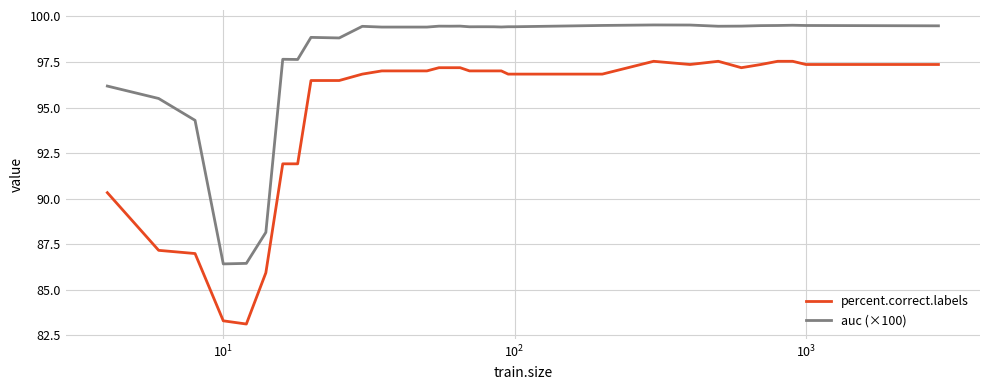

List the series in order of their overall mean, lowest first.

percent.correct.labels, auc (×100)